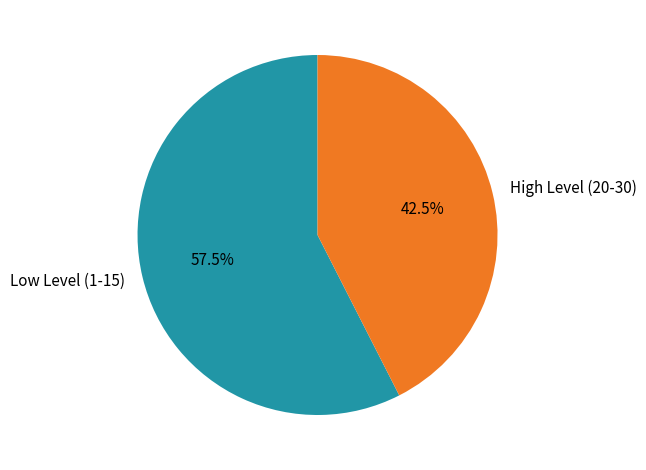

Is the sum of High Level (20-30) and Low Level (1-15) greater than half?

Yes